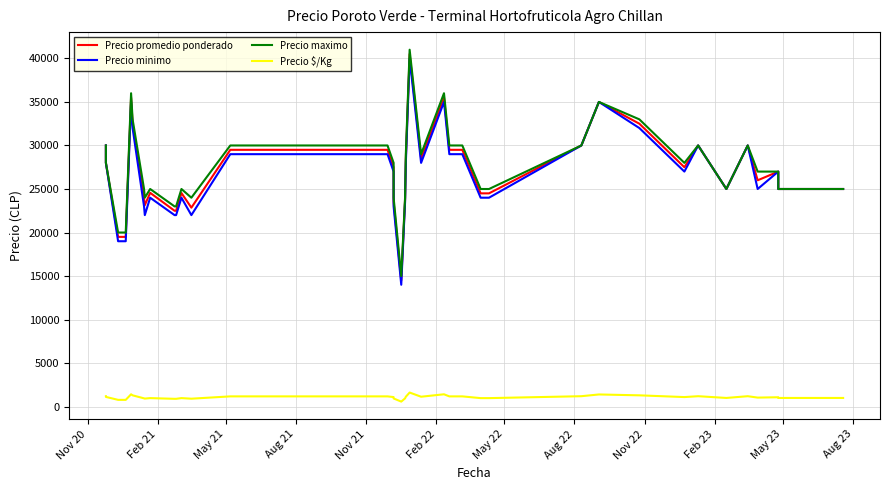

What are all the series names shown in the legend?

Precio promedio ponderado, Precio minimo, Precio maximo, Precio $/Kg